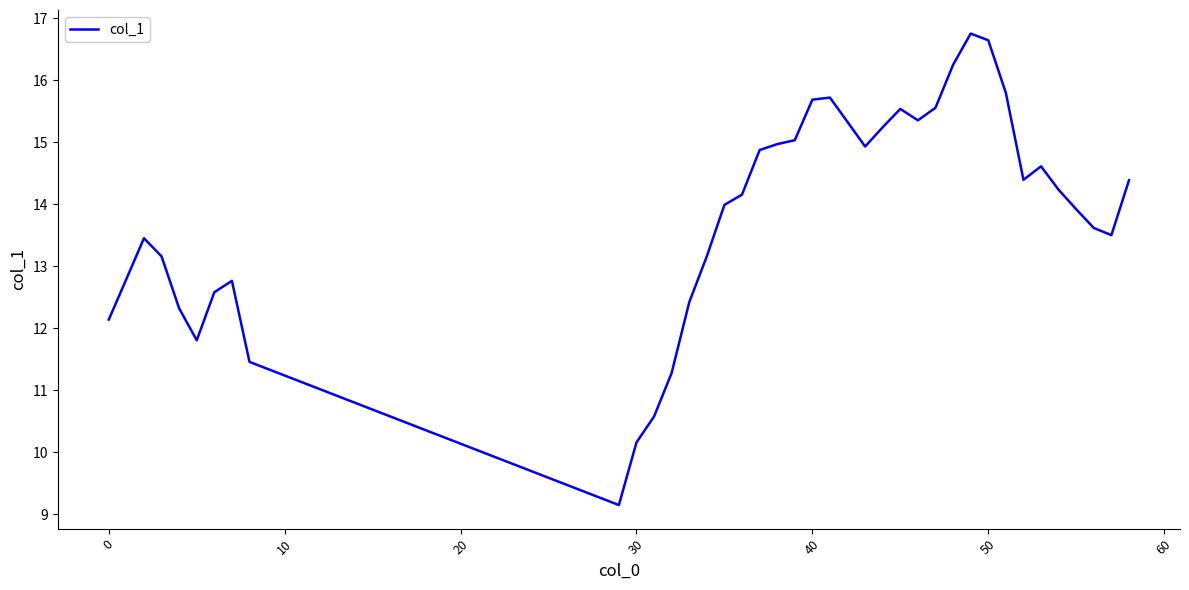

What is the maximum value shown in the chart?

16.8